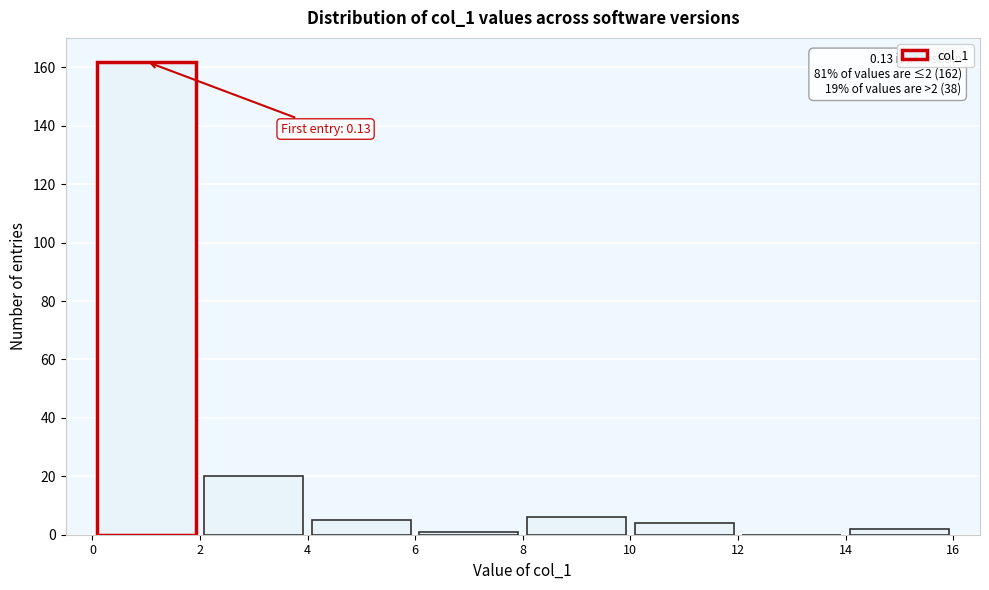

Over which range of the x-axis is the bar tallest?

0 to 2